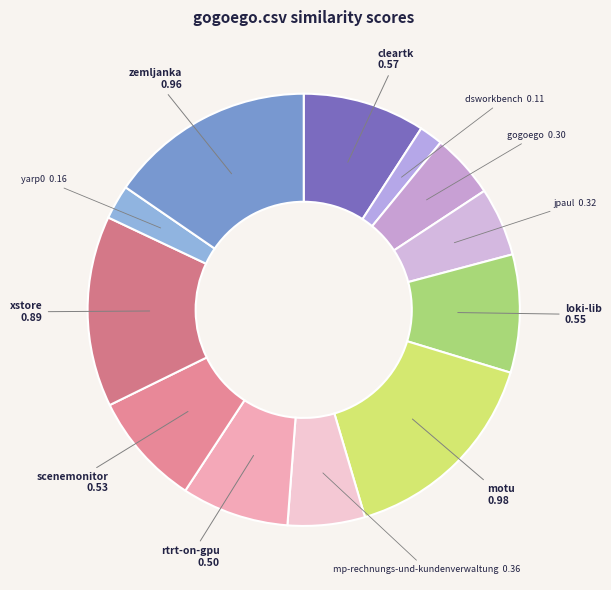

Between gogoego and cleartk, which is larger?

cleartk